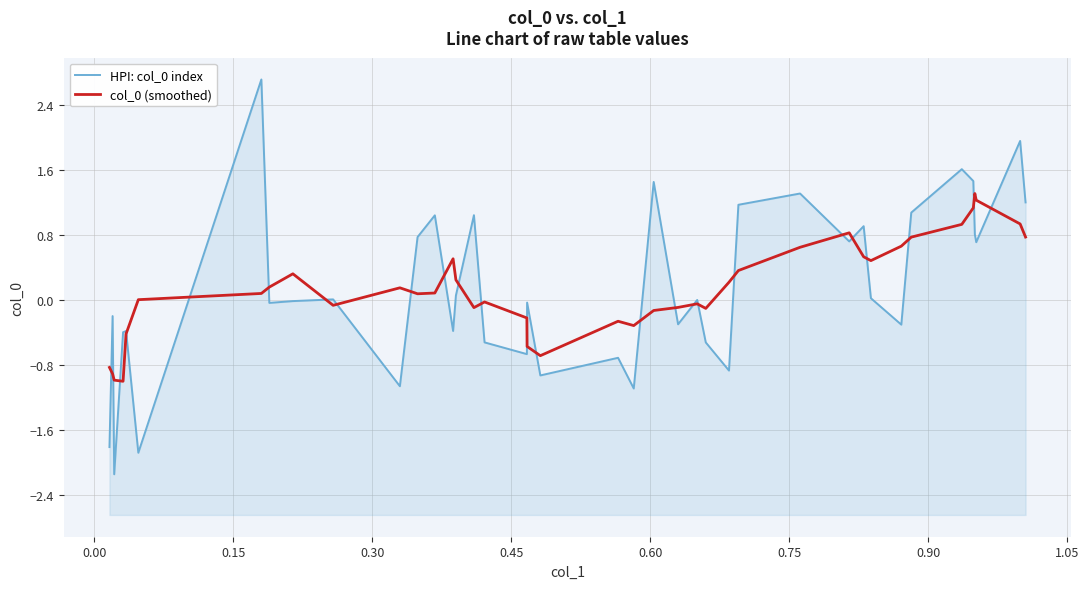

How many interior local peaks does the HPI: col_0 index series have?

14